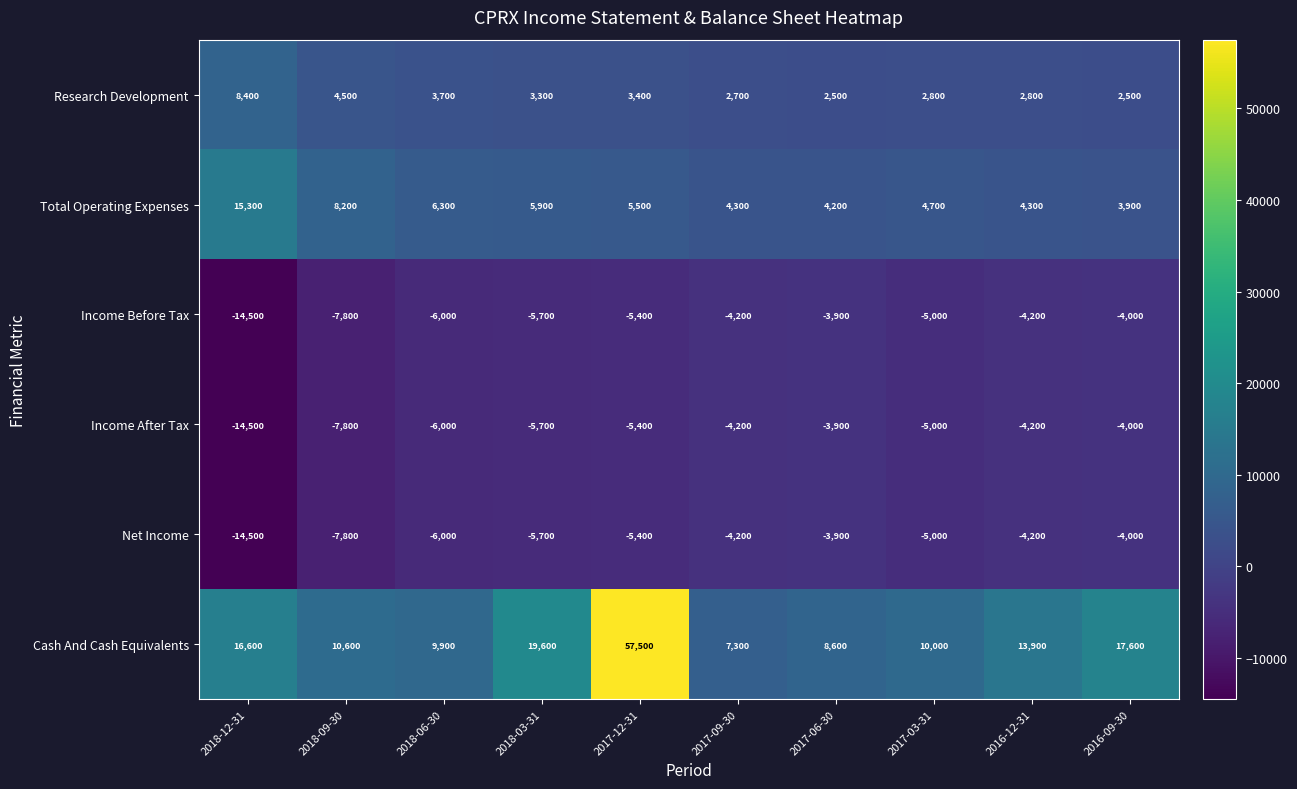

What is the difference between the Income Before Tax values at 2018-06-30 and 2016-09-30?

2000